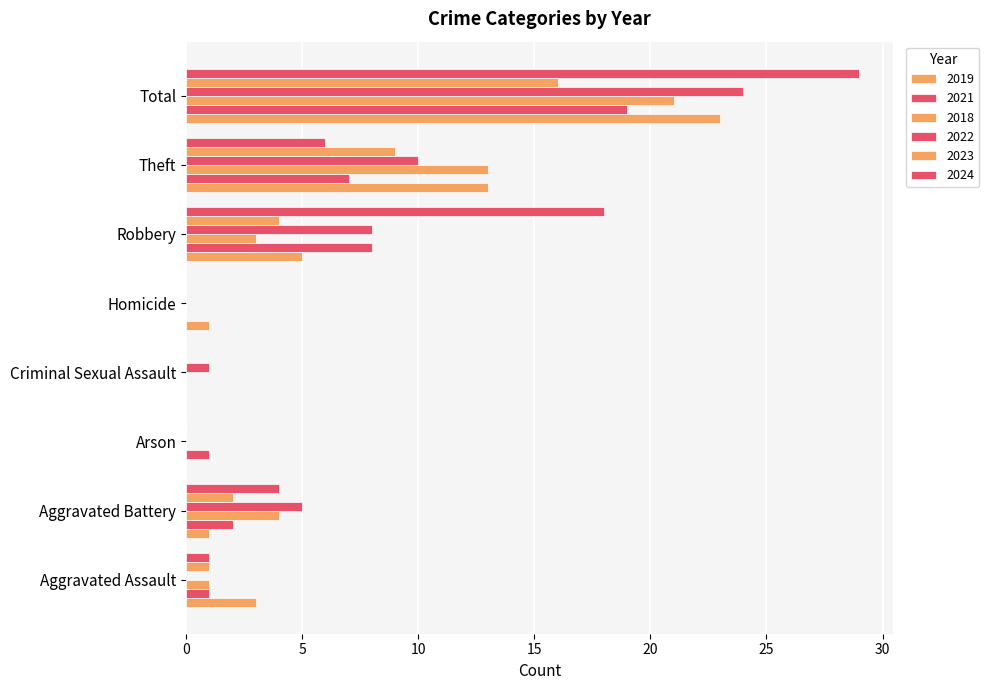

Count the number of categories in the chart.

8